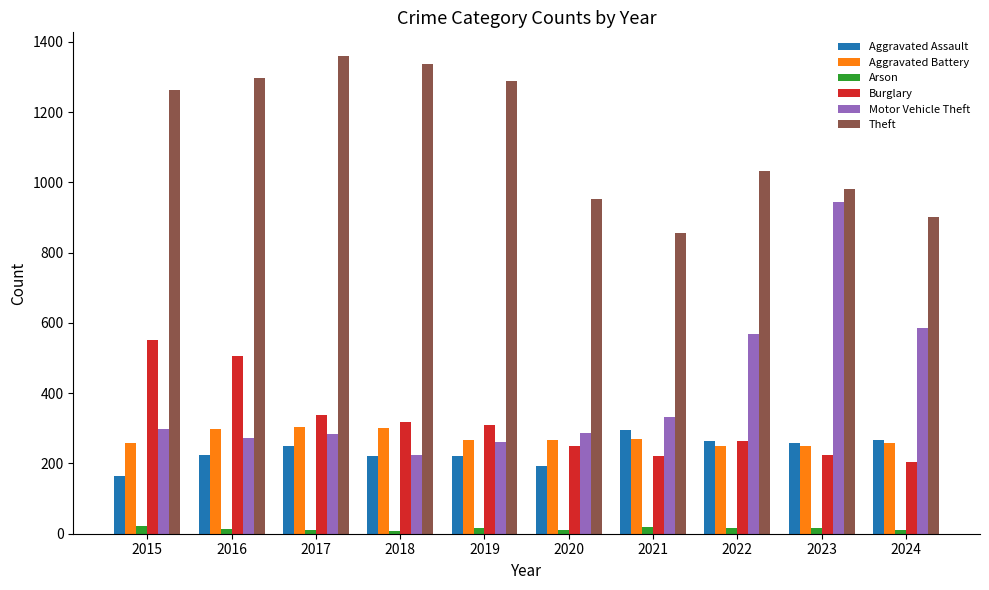

At which category does the chart reach its peak across all series?

2017